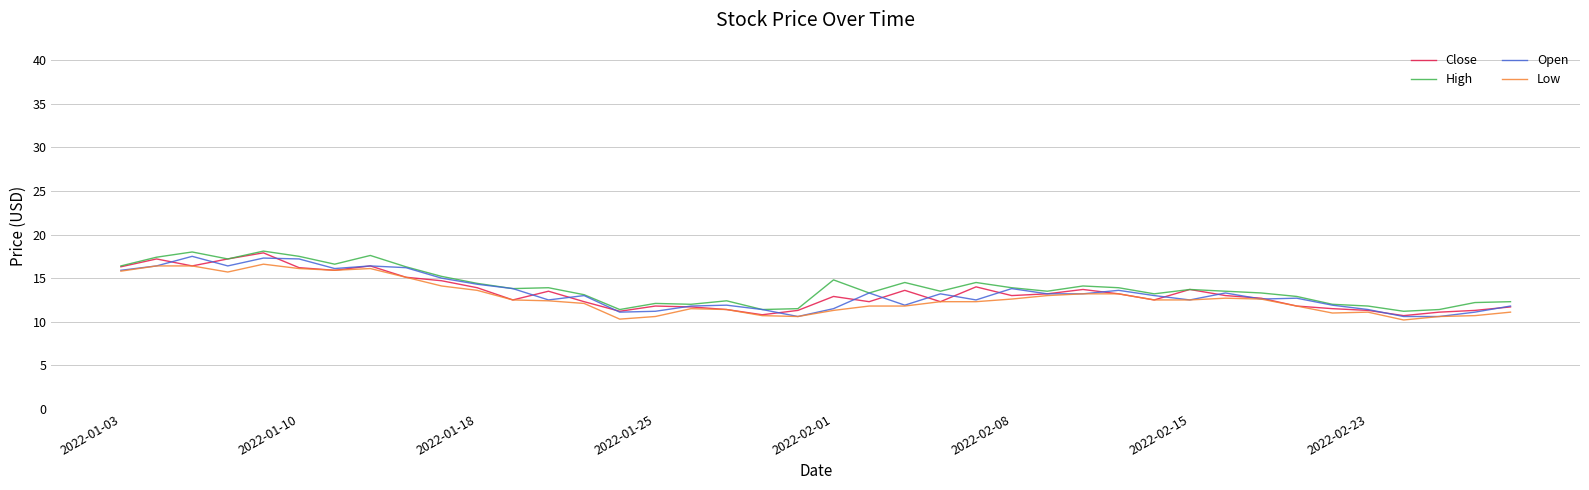

What is the smallest value displayed?

10.2